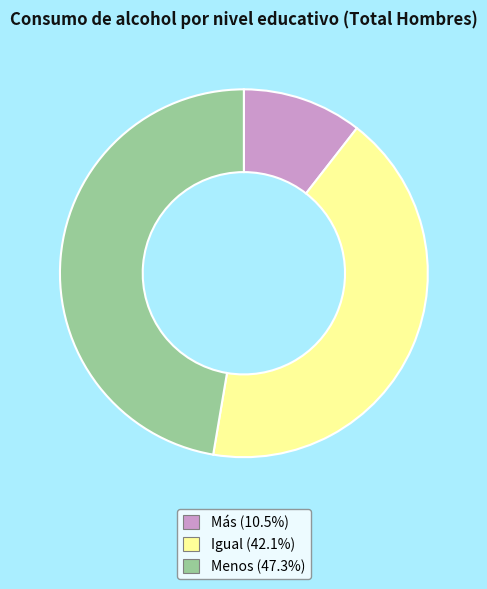

What is the ratio of the value at Igual to the value at Más?

4.0